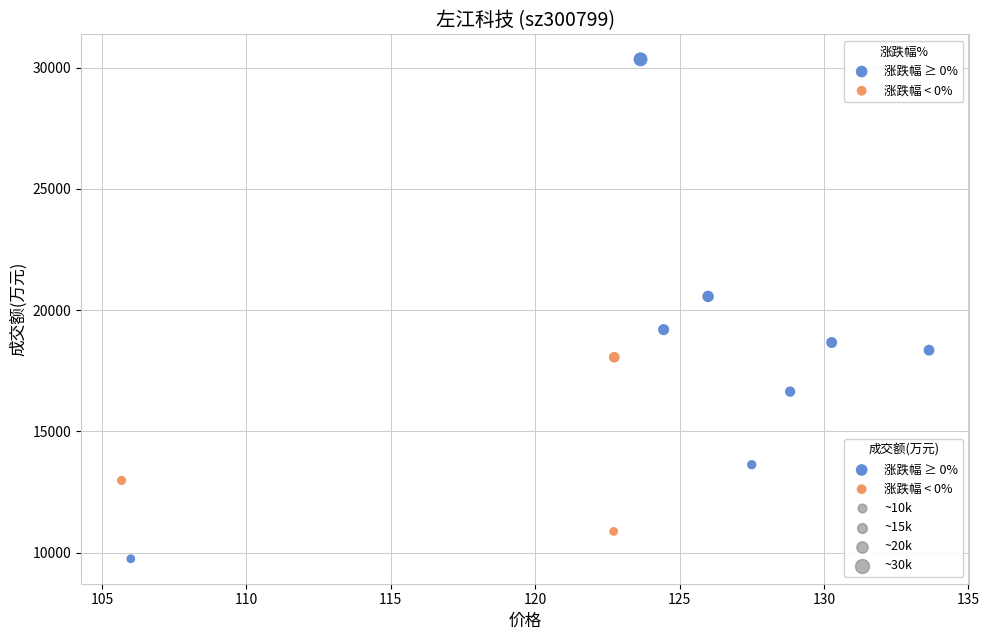

Which series has the largest Y range (max minus min)?

涨跌幅 ≥ 0%